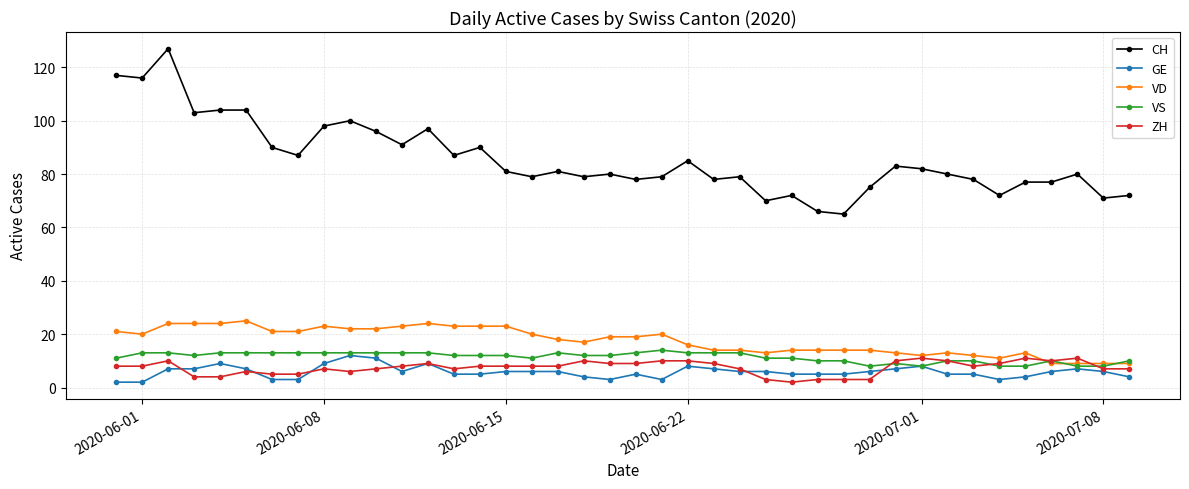

Does the chart display data point markers on the line(s)?

Yes